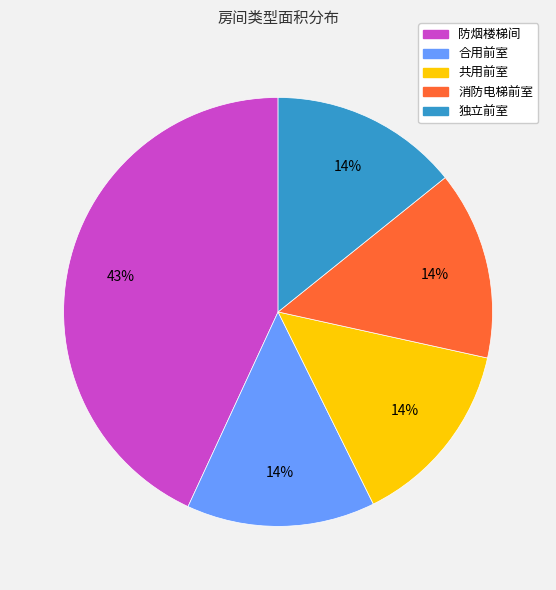

How many segments does this pie chart have?

5